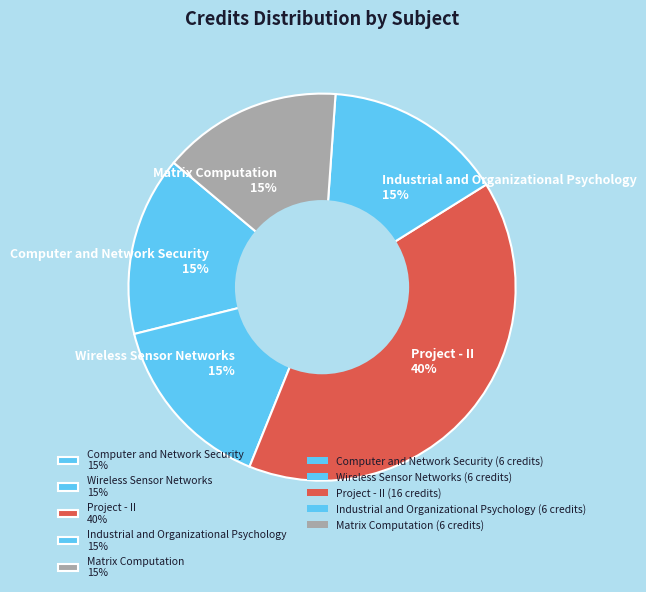

What percentage is the Wireless Sensor Networks slice, to the nearest percent?

15%